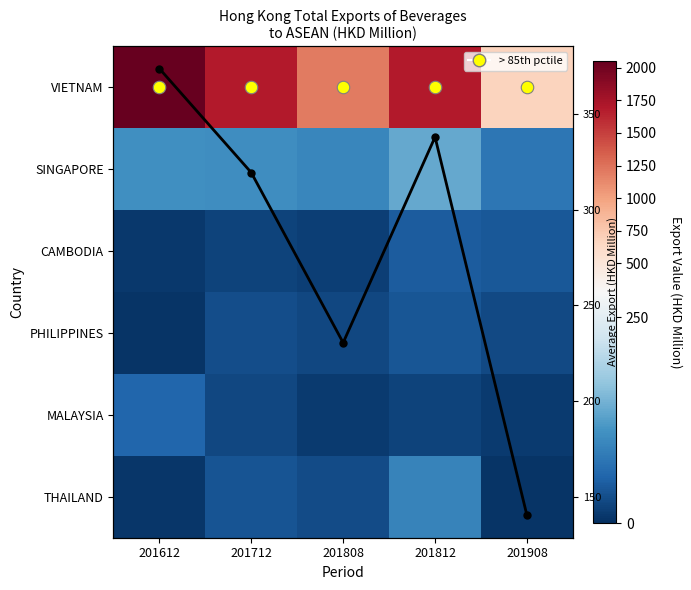

List the series in order of their peak value, lowest first.

PHILIPPINES, CAMBODIA, MALAYSIA, THAILAND, SINGAPORE, Mean, VIETNAM